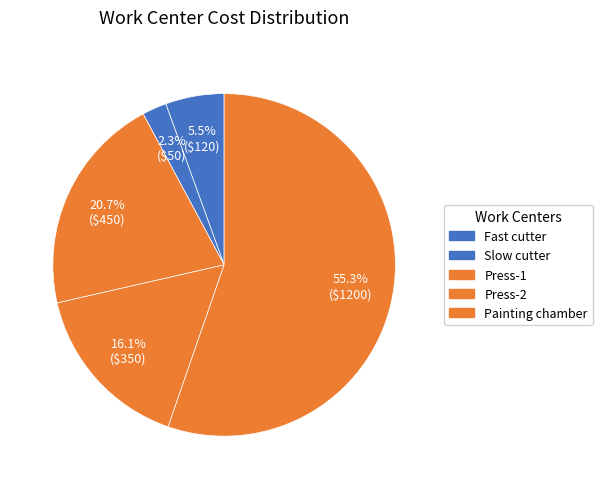

To the nearest percent, what is the difference between the Press-1 and Press-2 slice percentages?

5%